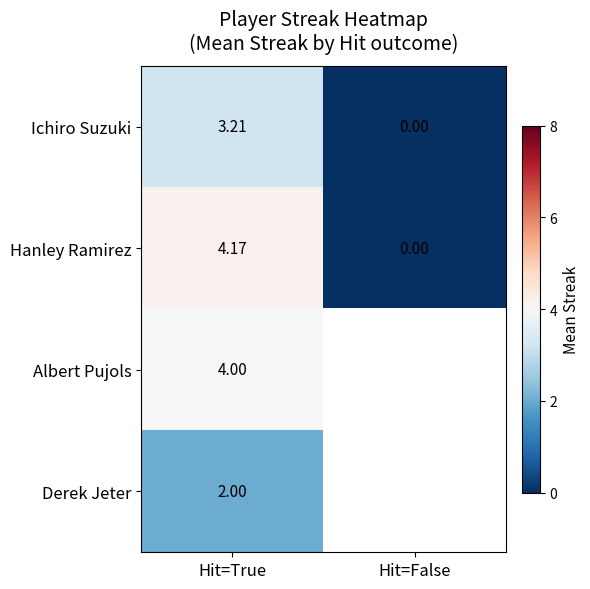

Rank the categories by Hanley Ramirez value from highest to lowest.

Hit=True, Hit=False